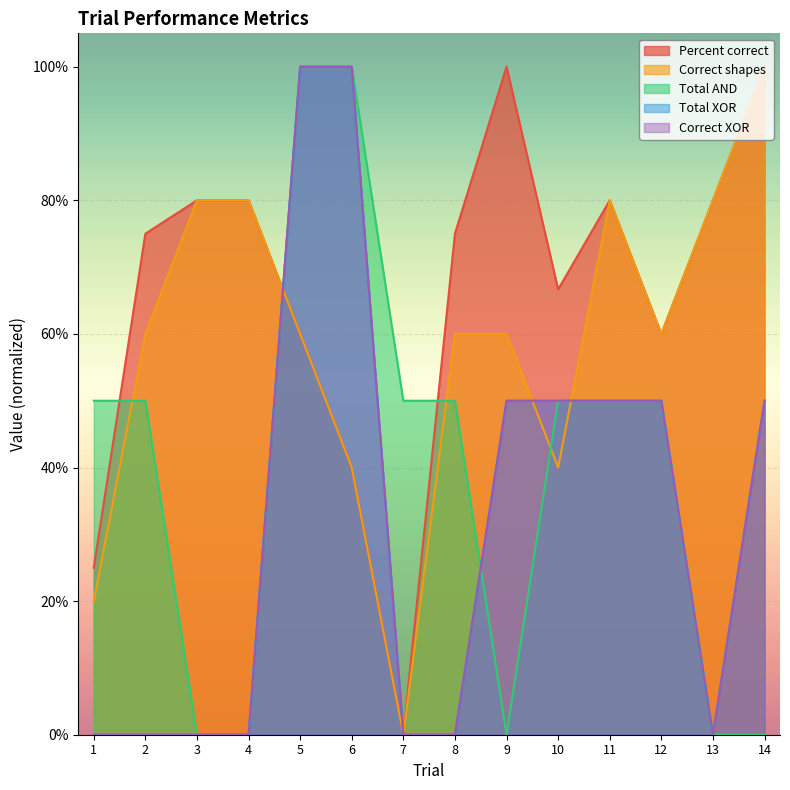

At how many categories does at least one series exceed 0?

14